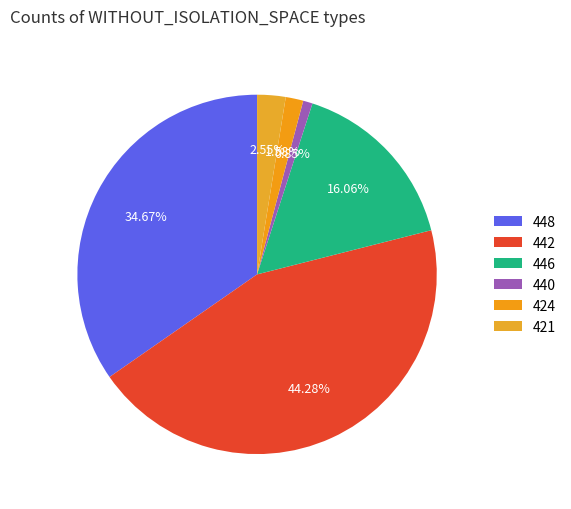

What percentage do 442 and 446 together represent?

60.3%